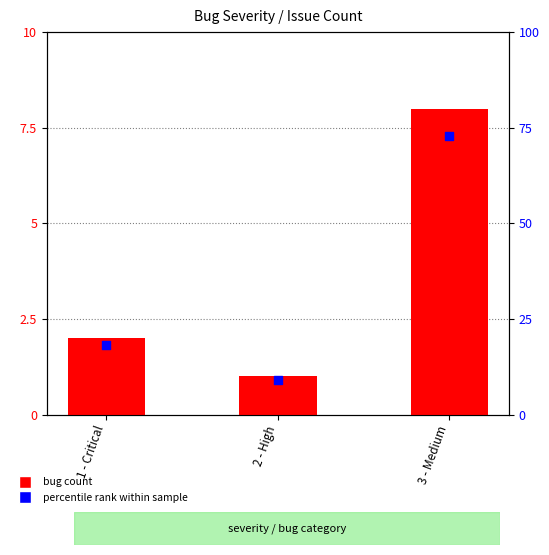

Which series reaches the minimum Y coordinate?

bug count